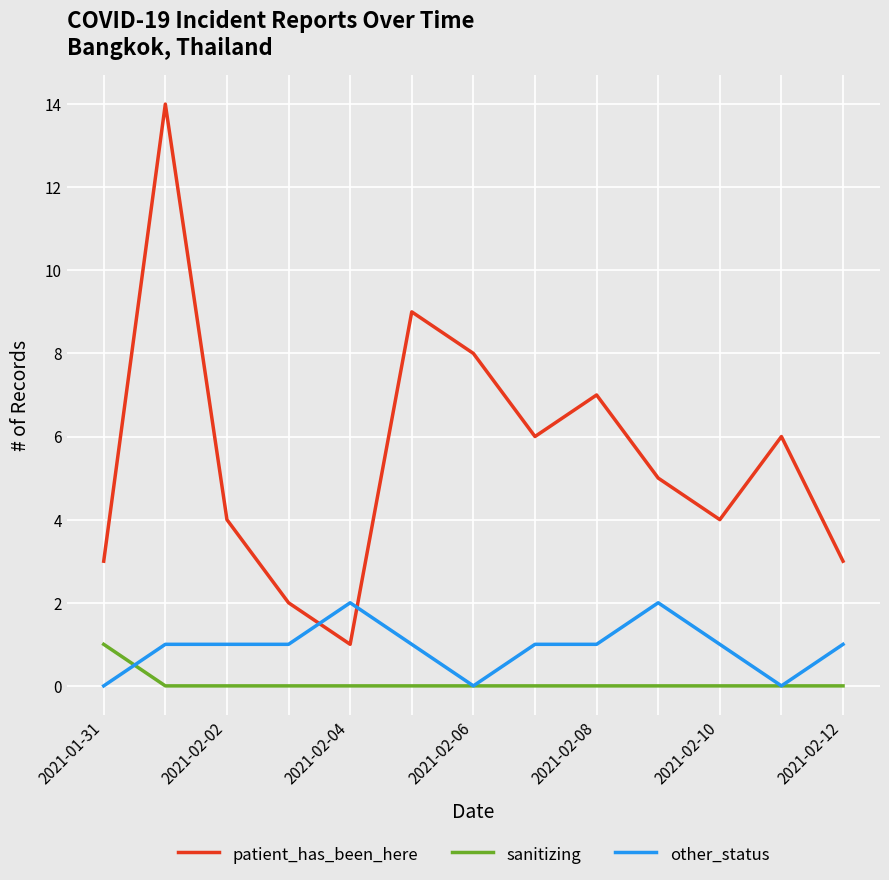

Which series has the widest spread of values?

patient_has_been_here